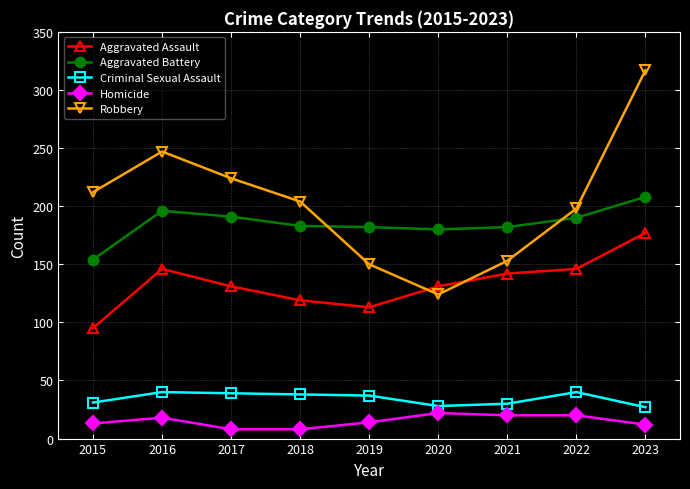

True or false: Robbery and Homicide cross at least once.

False